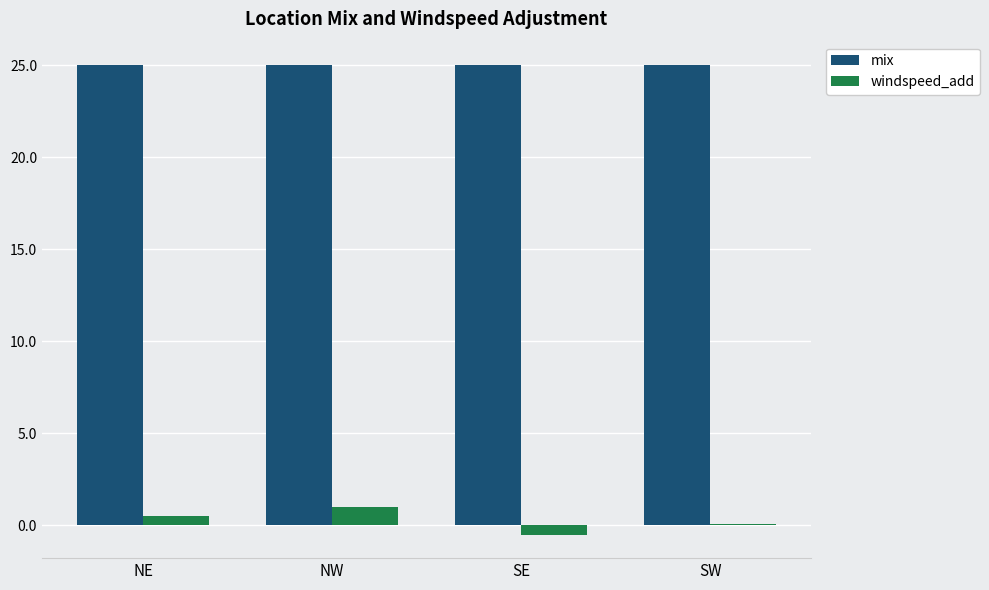

What position from the right is NE?

4